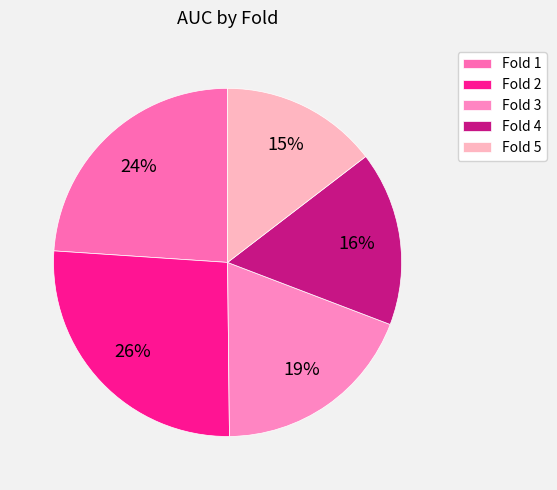

True or false: Fold 3 accounts for 19% of the total.

True